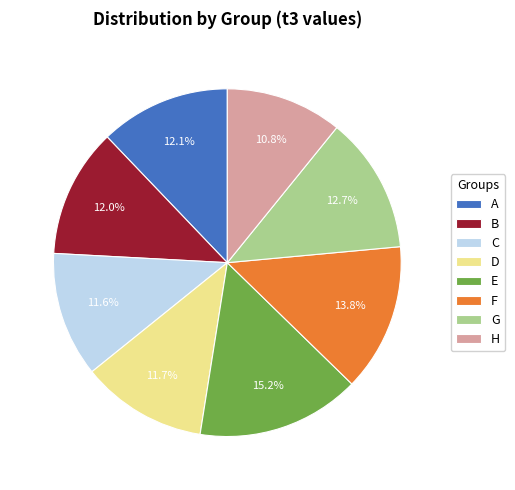

Which category has the smallest portion of the pie?

H